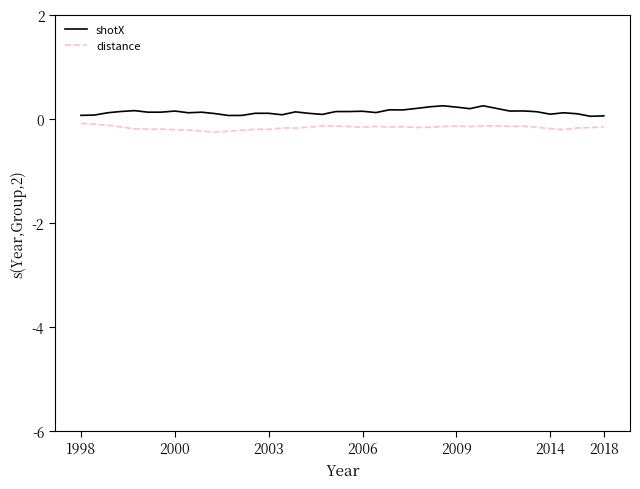

How many lines are shown in the chart?

2